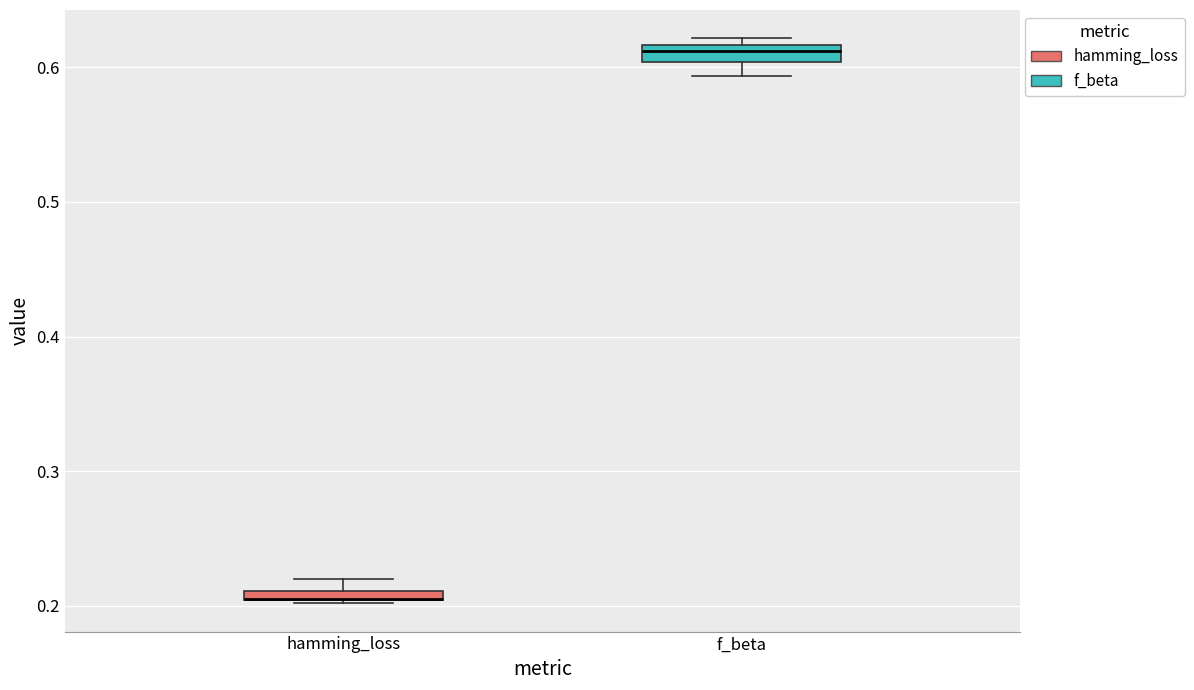

Where is the upper edge of the box for hamming_loss on the y-axis? The values are not printed on the chart, so give them approximately, as read against the axis.

0.21